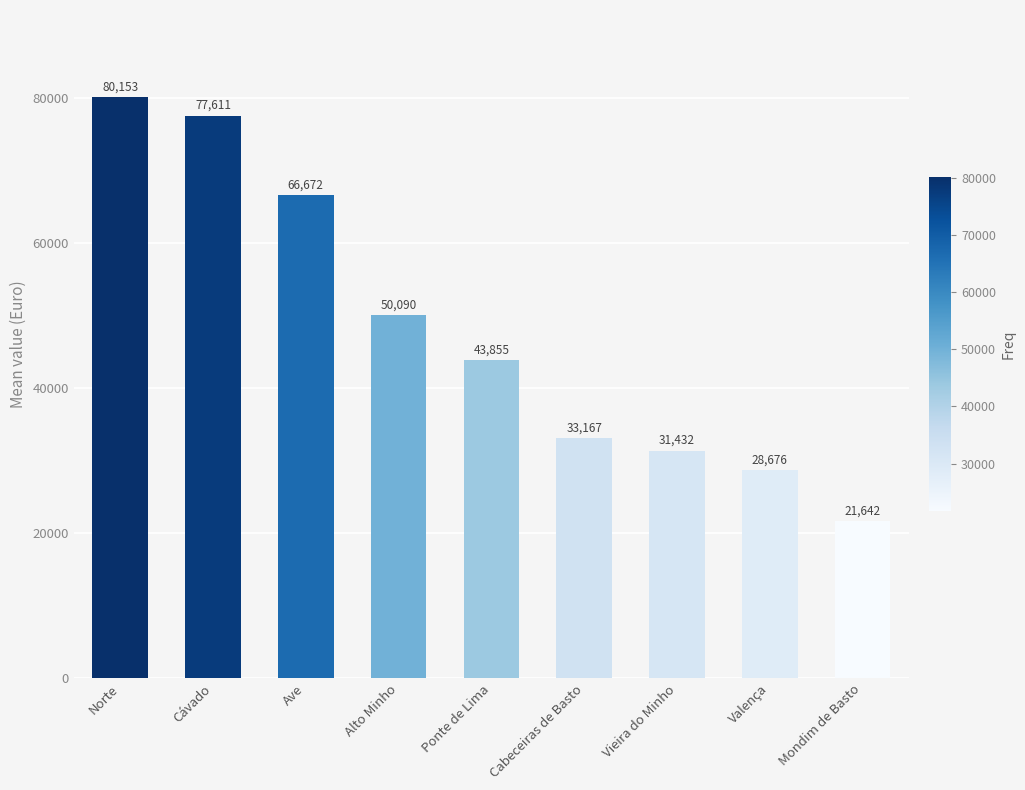

Is it true that the value at Ave is 66672?

True